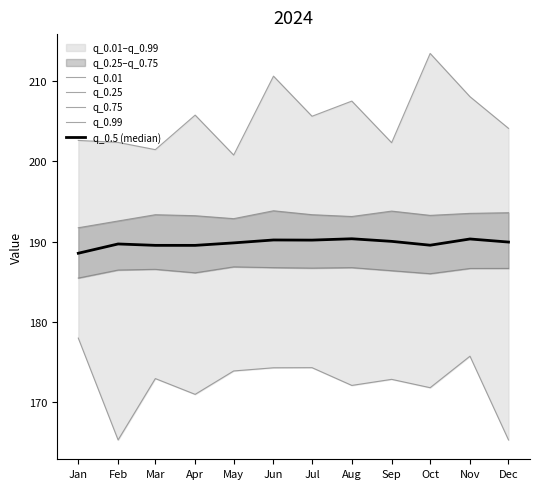

How many data points in q_0.01 are above 172?

8